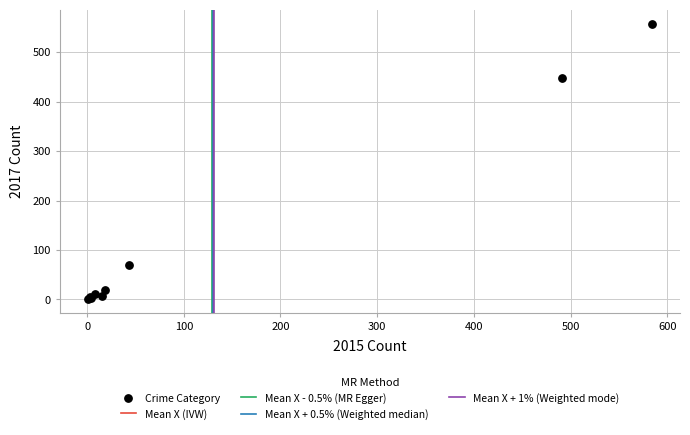

What Y value in the scatter plot is closest to 279?

447